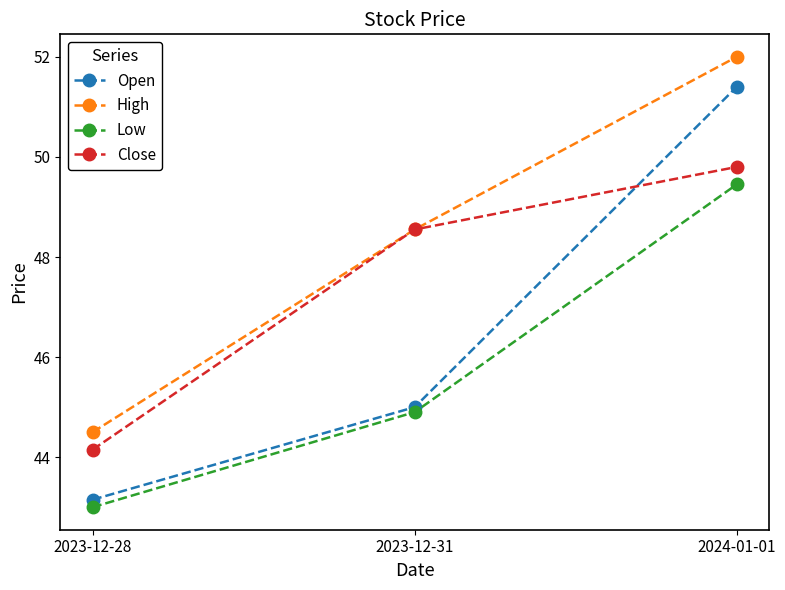

At which label does Low first exceed 44?

2023-12-31